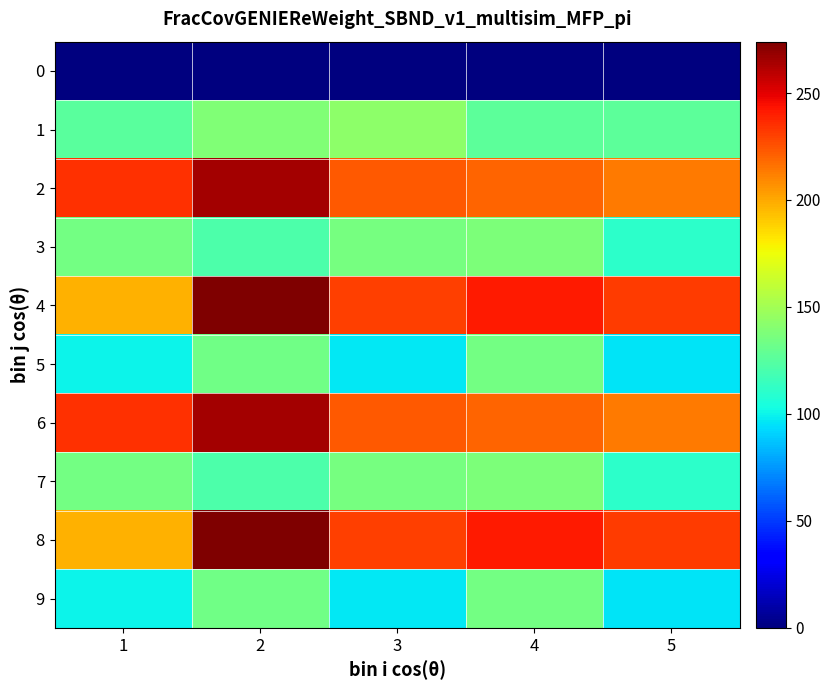

What is the greatest value displayed?

274